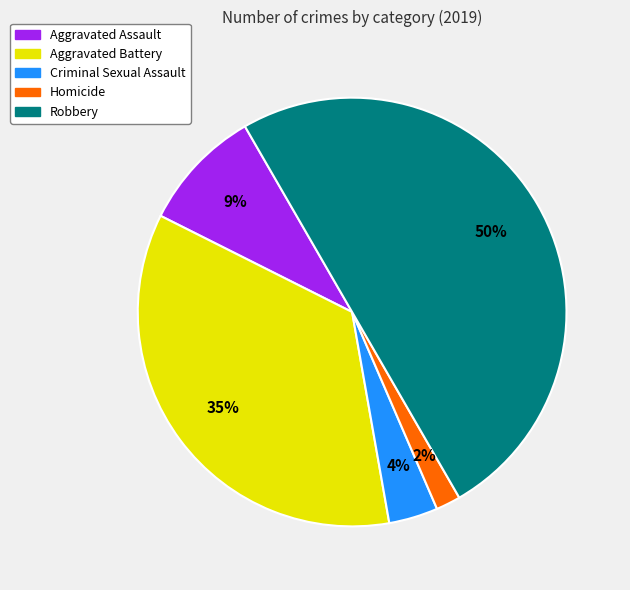

True or false: Homicide accounts for 10% of the total.

False